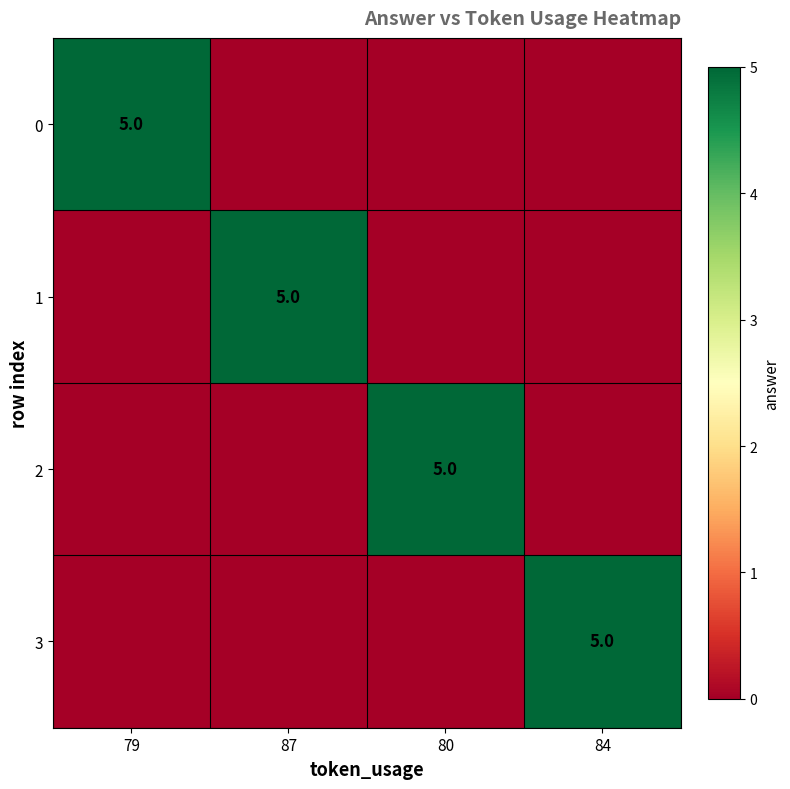

Is it true that 2 equals 5 at 80?

True